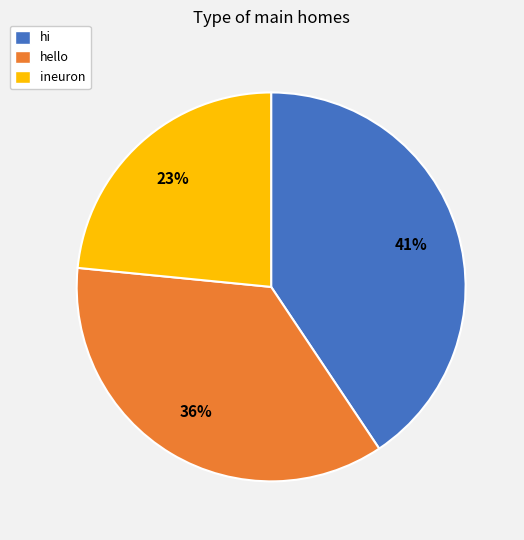

Does hi represent more than half of the total?

No